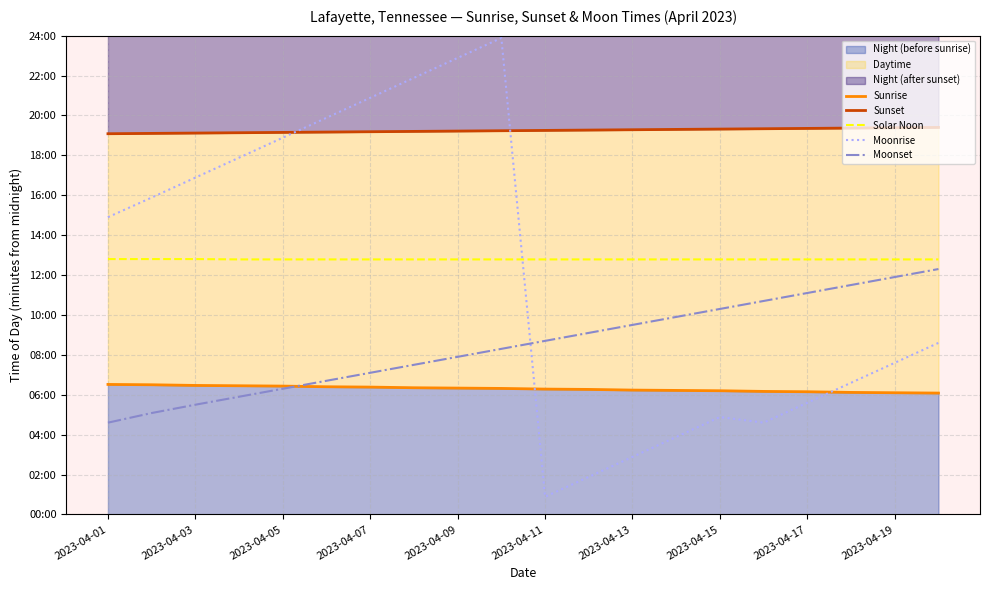

Is it true that Sunrise equals 372 at 2023-04-15?

True